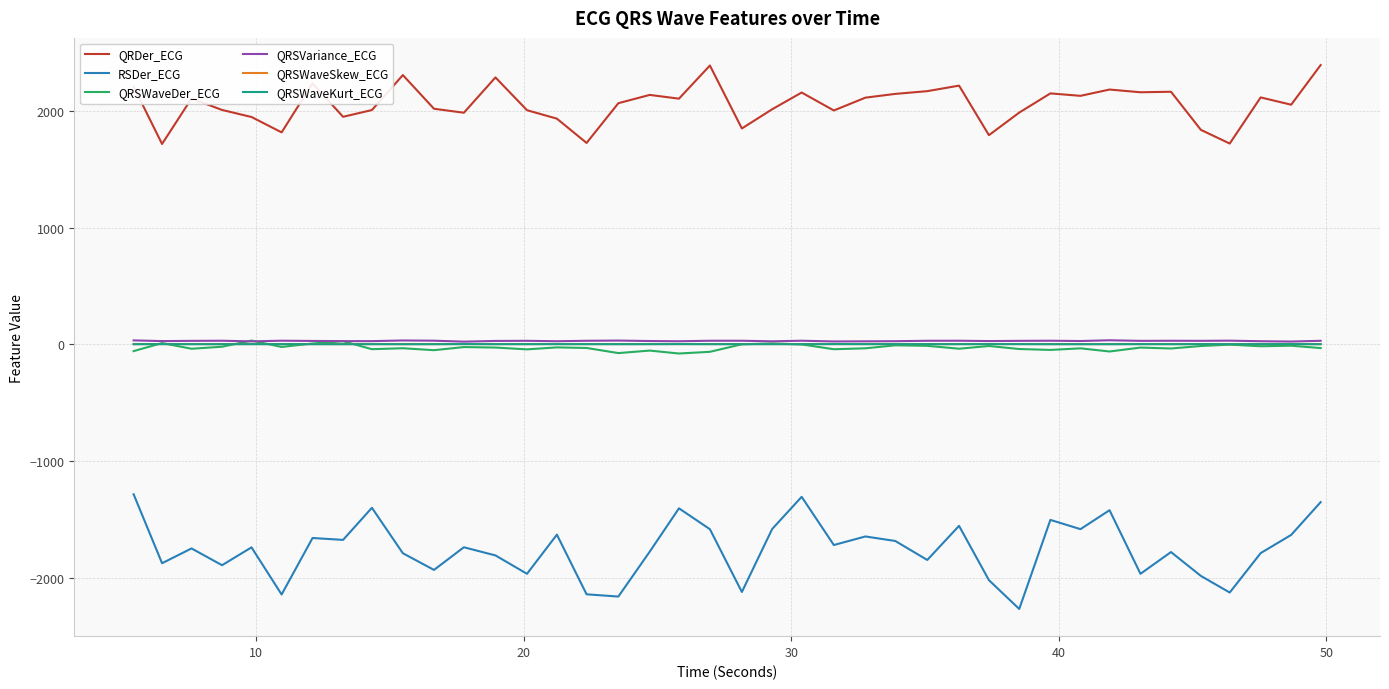

Which series has the largest total across all categories?

QRDer_ECG